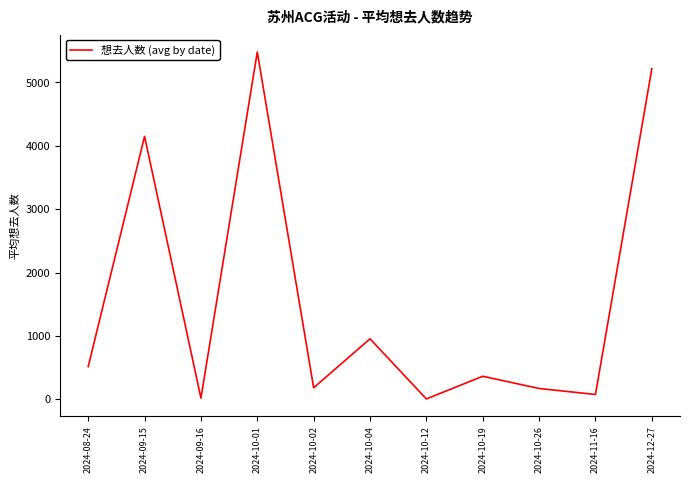

What position from the left is 2024-09-15?

2